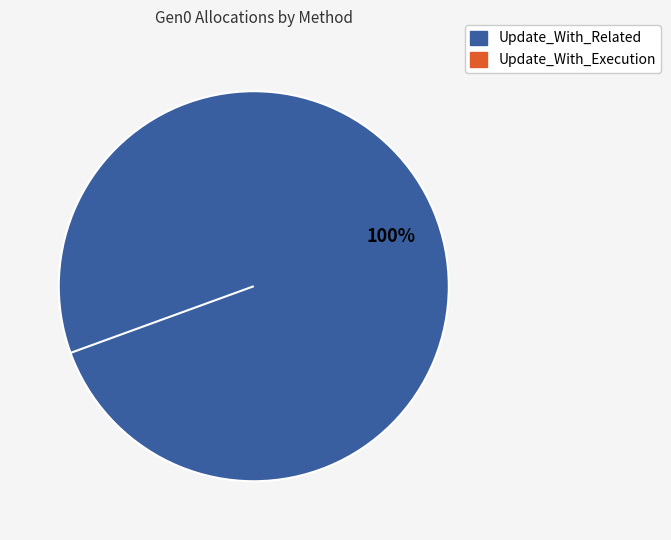

Does Update_With_Execution account for over 50% of the chart?

No